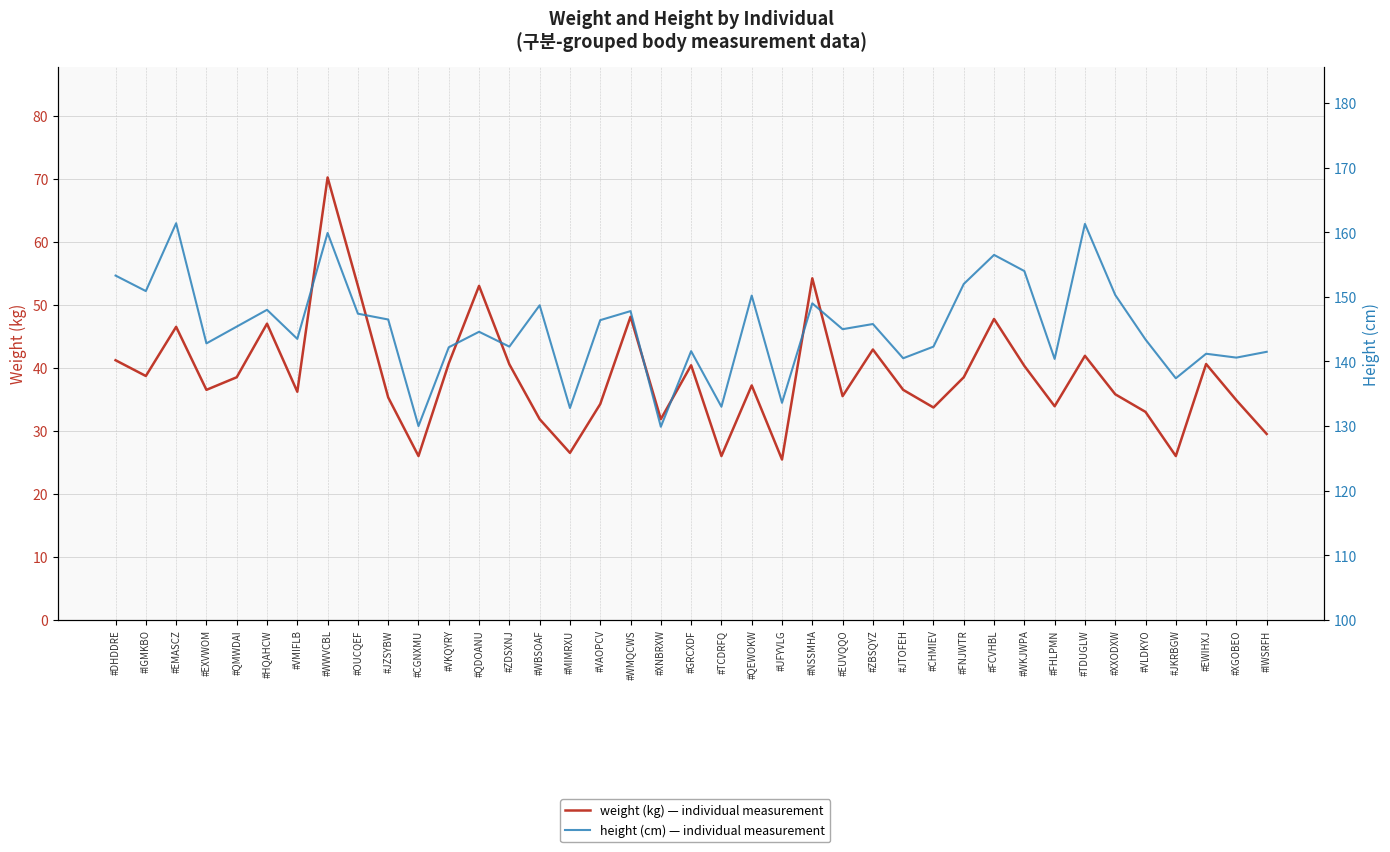

True or false: weight and height cross at least once.

False